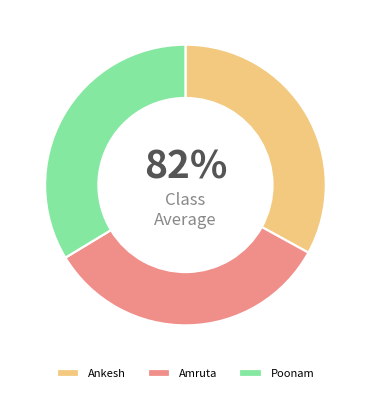

To the nearest percent, what portion does Ankesh represent?

33%